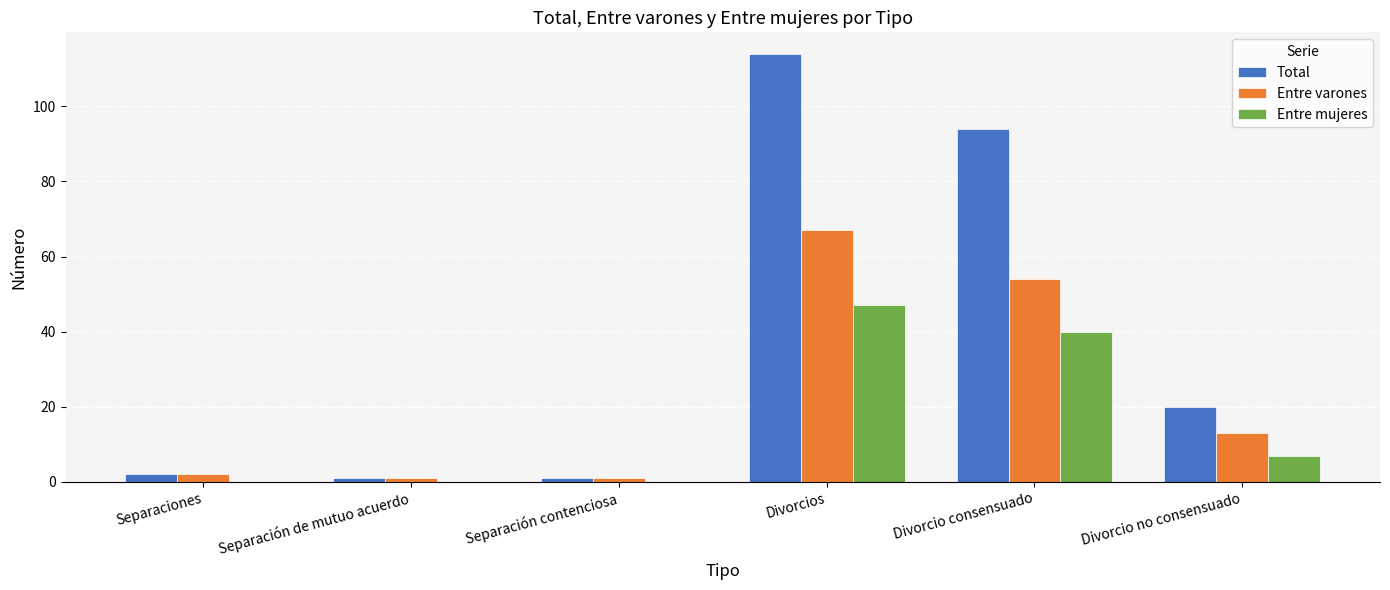

What is the greatest value displayed?

114